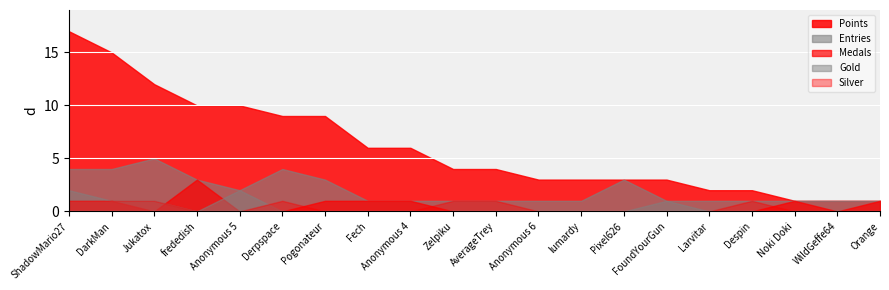

What is the difference between the highest and lowest values at WildGeffe64?

1